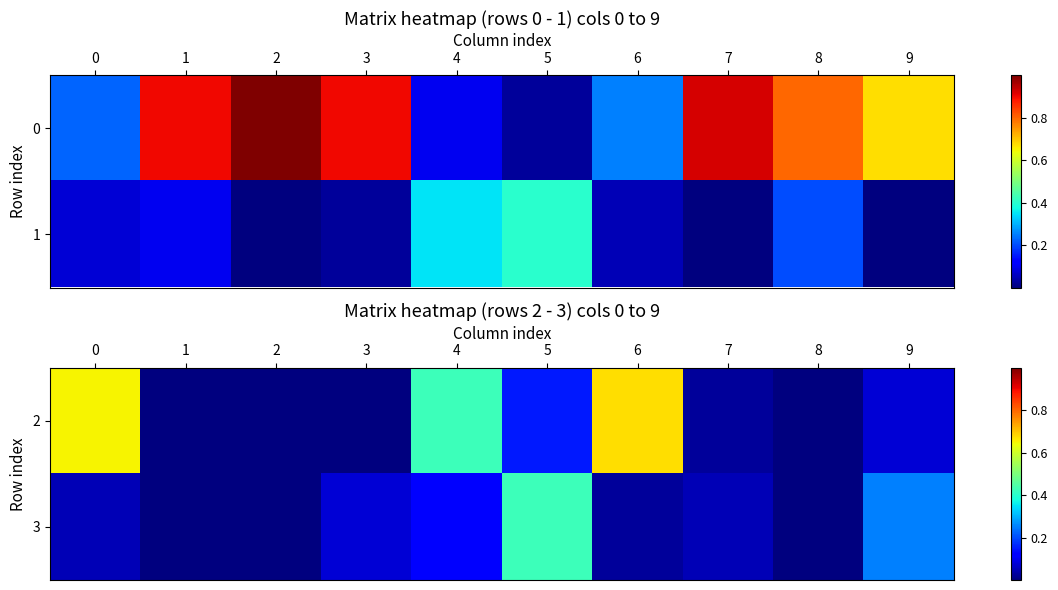

The 3 series shows 0.1 at 9. True or false?

False